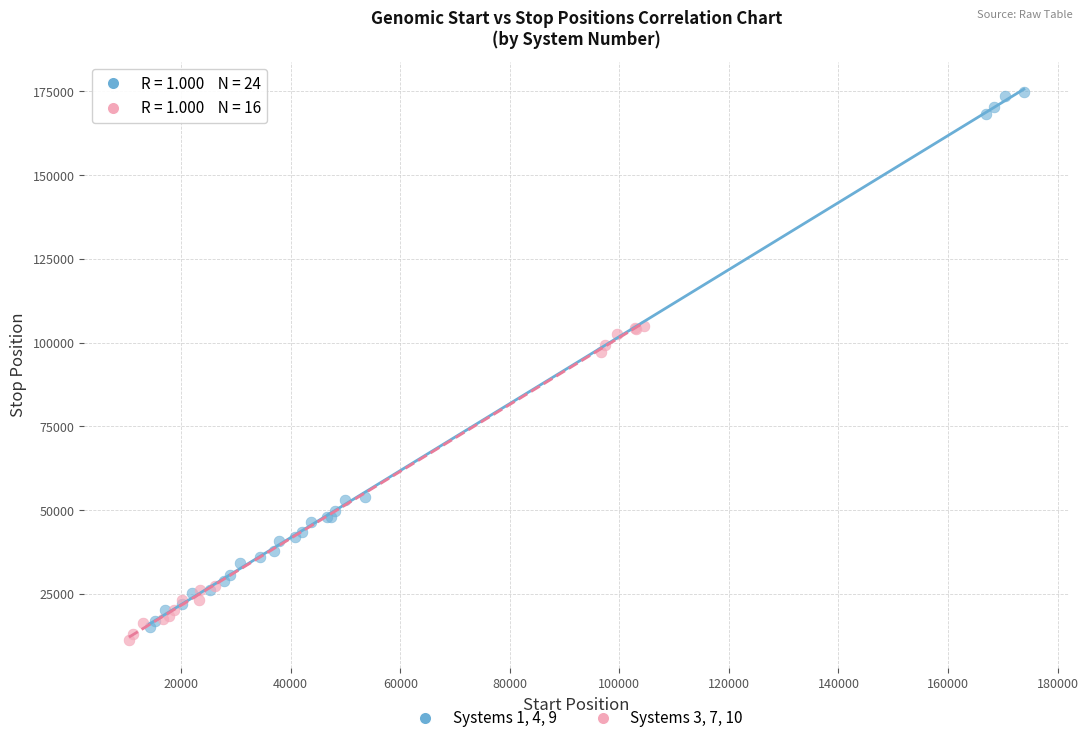

Which series contains the lowest Y value?

Systems 3, 7, 10